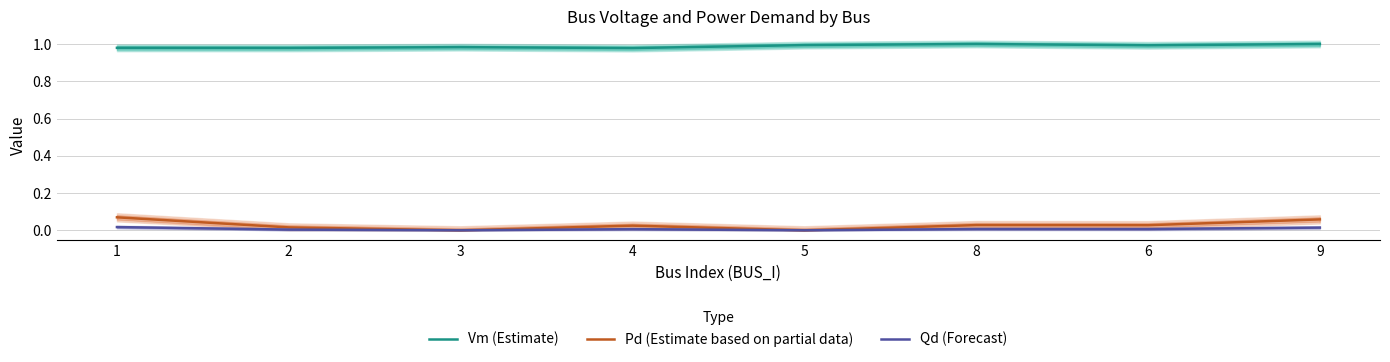

True or false: Pd (Estimate based on partial data) and Vm (Estimate) cross at least once.

False